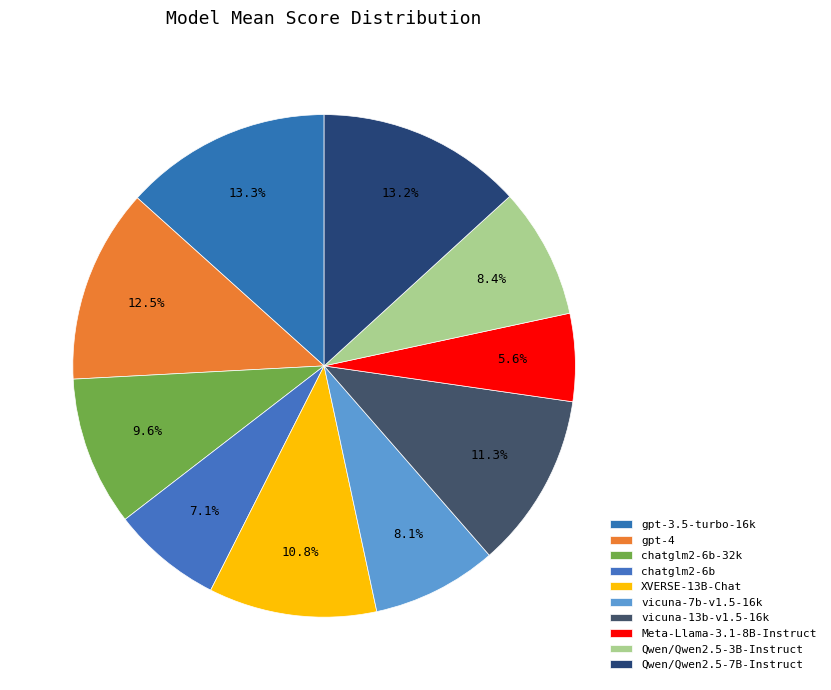

What percentage is NOT represented by vicuna-13b-v1.5-16k?

88.7%